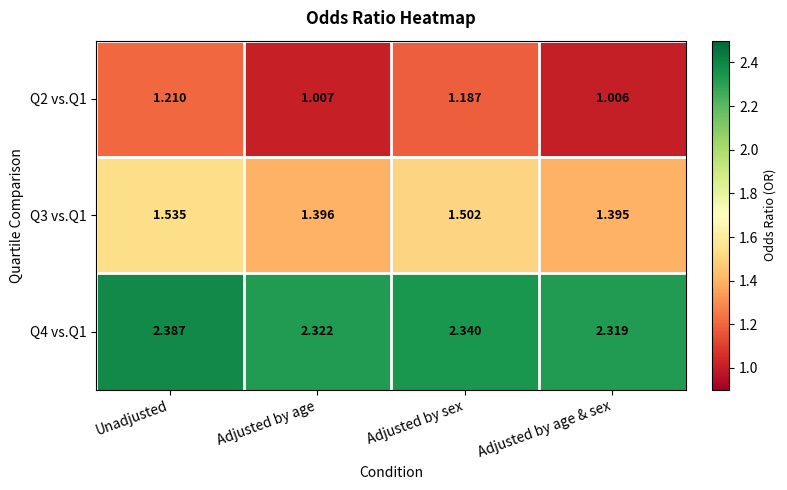

At which category does the chart reach its minimum across all series?

Adjusted by age & sex